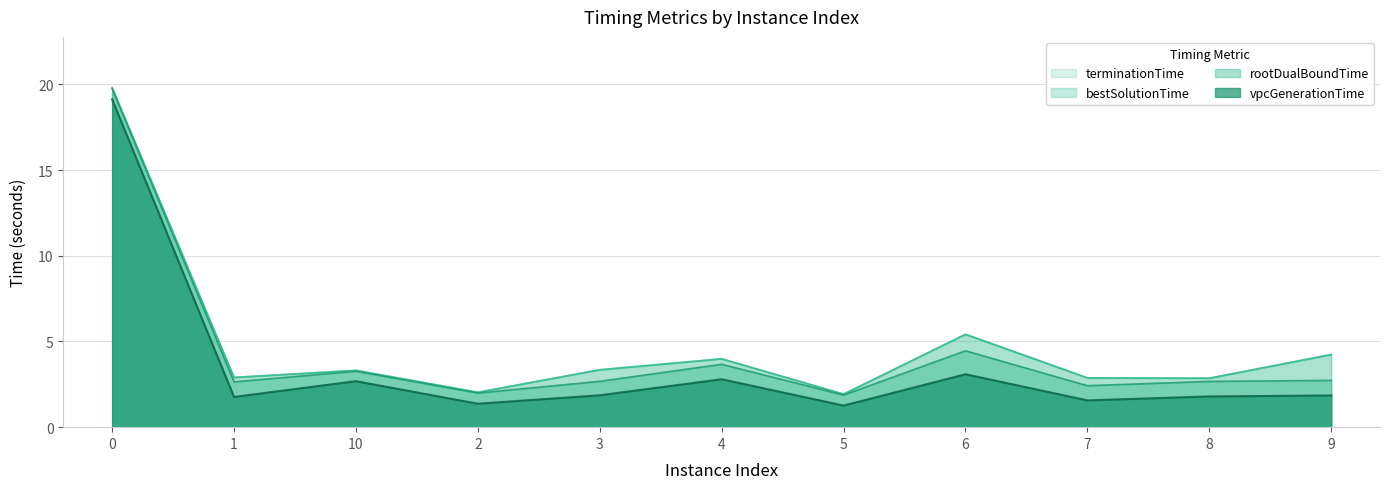

At 10, list the series in order from smallest to largest.

vpcGenerationTime, rootDualBoundTime, bestSolutionTime, terminationTime